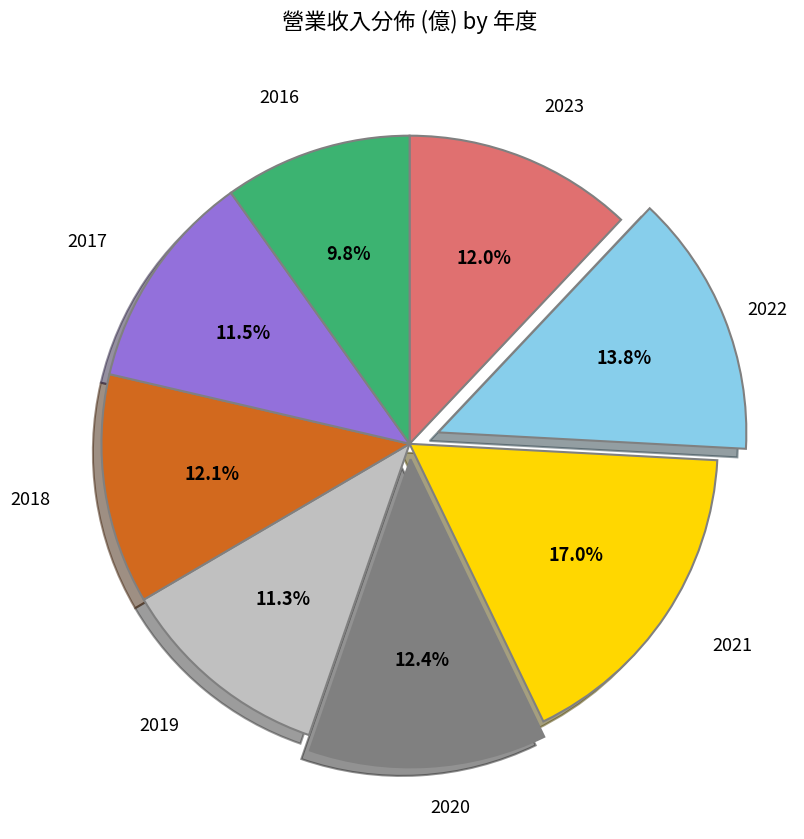

Which slice is the smallest?

2016